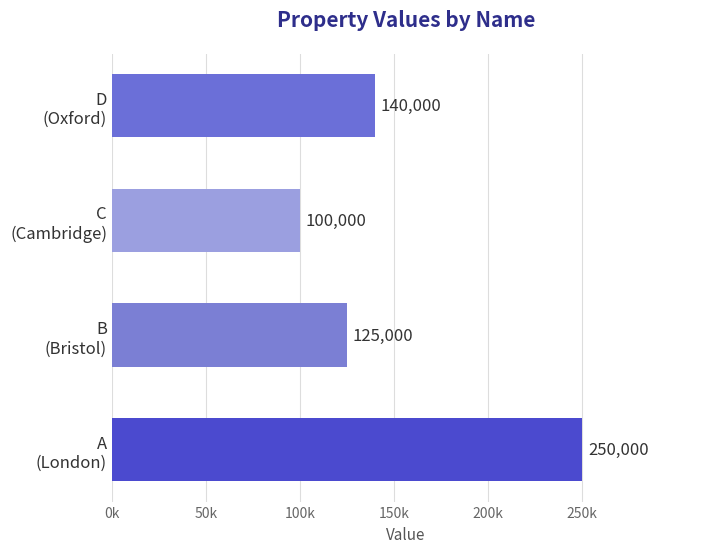

Are the bars horizontal?

Yes